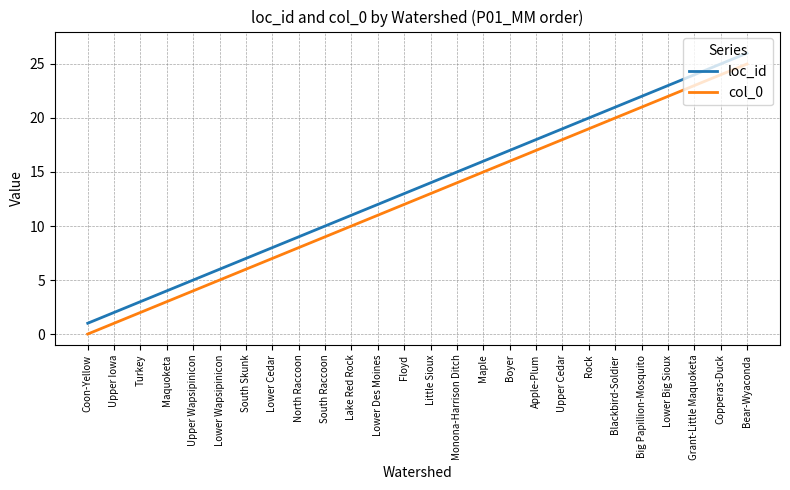

What is the greatest value displayed?

26